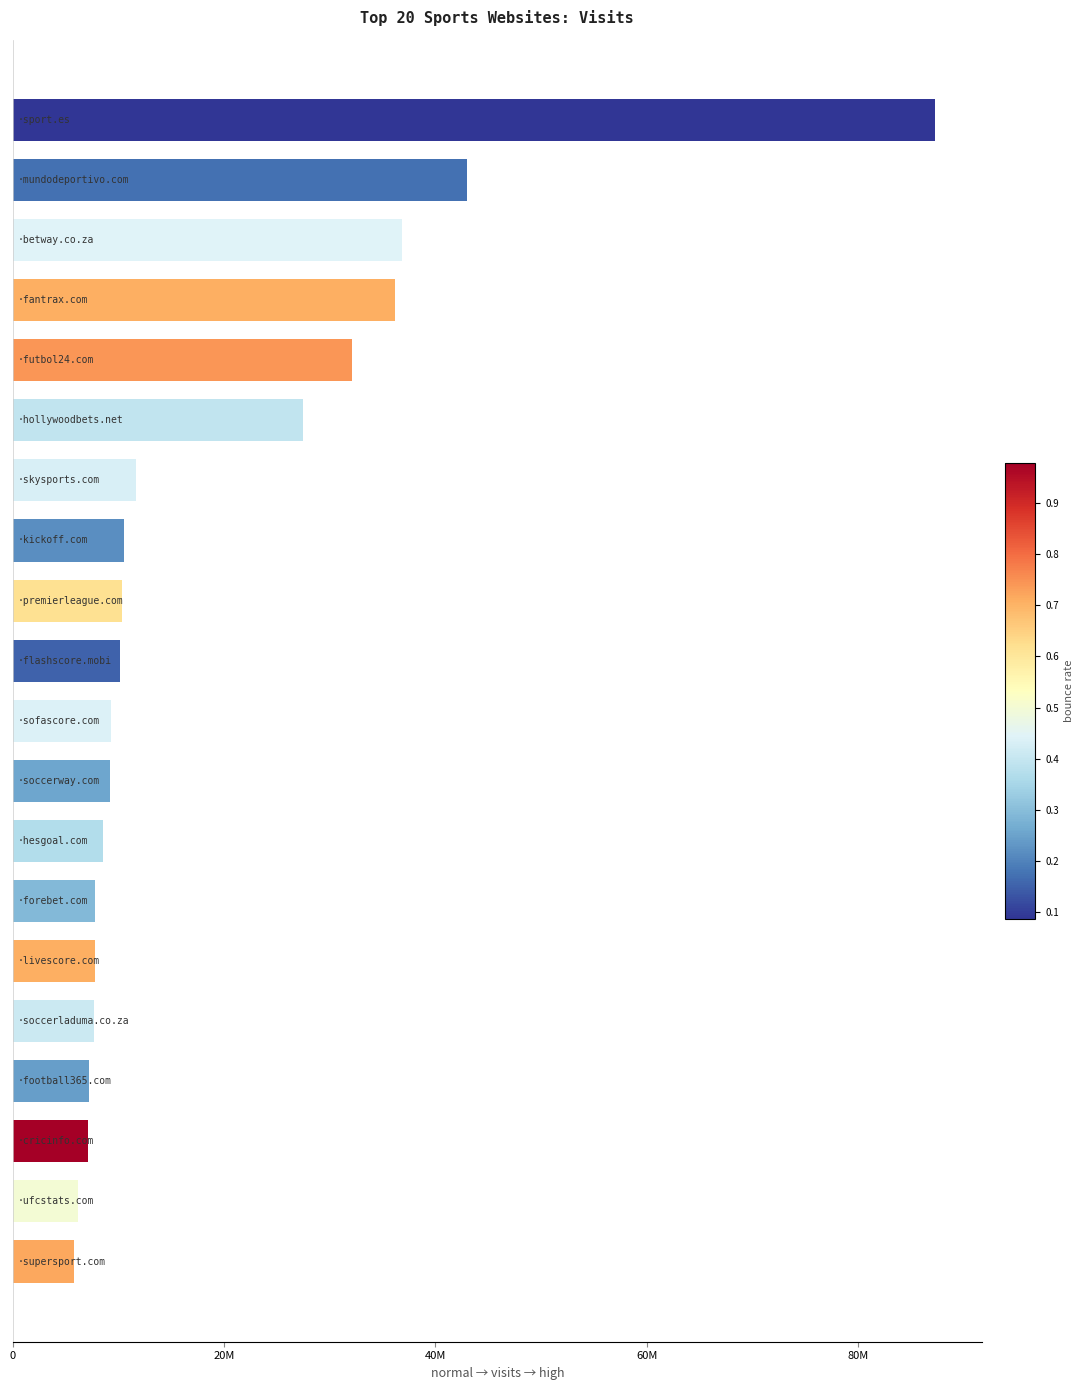

Are the bars horizontal?

Yes